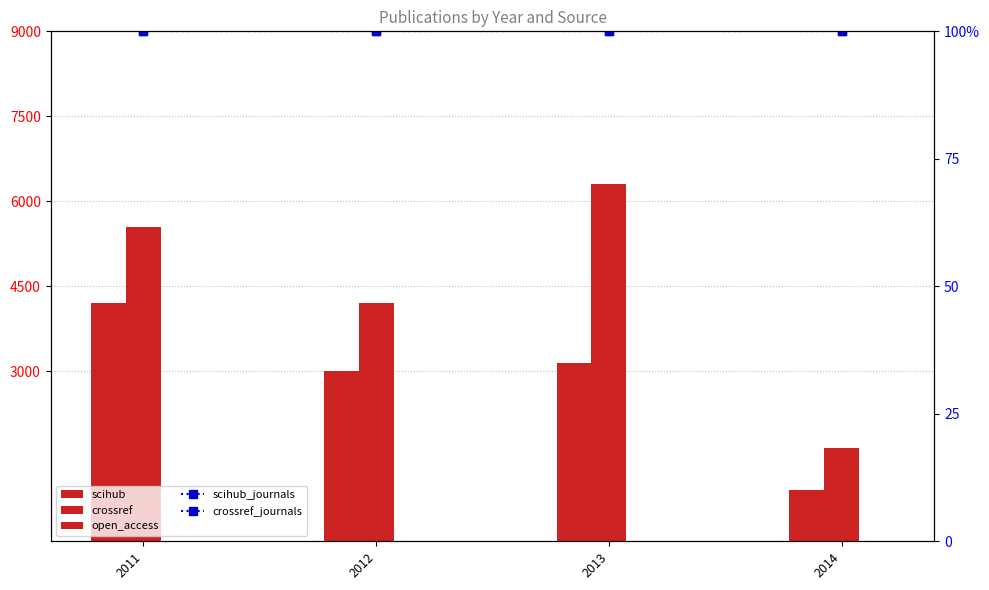

What is the difference between the crossref values at 2011 and 2014?

3900